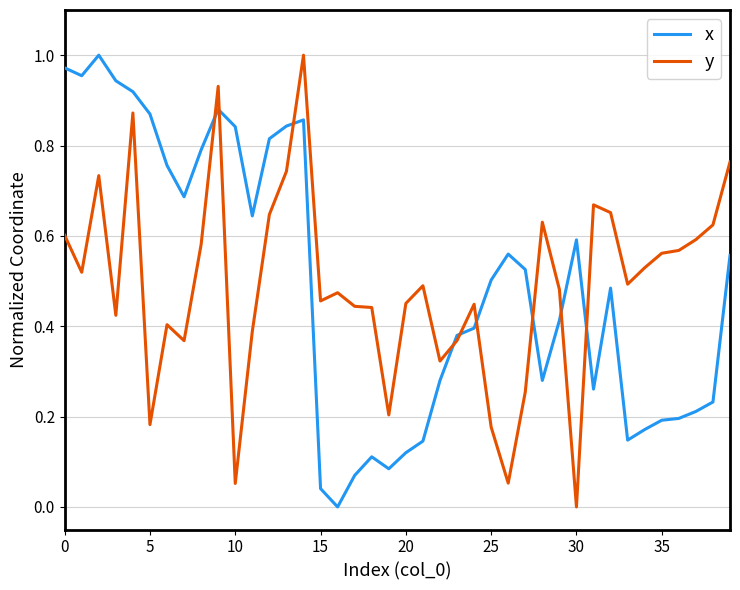

What is the label of the 28th point from the left?

27